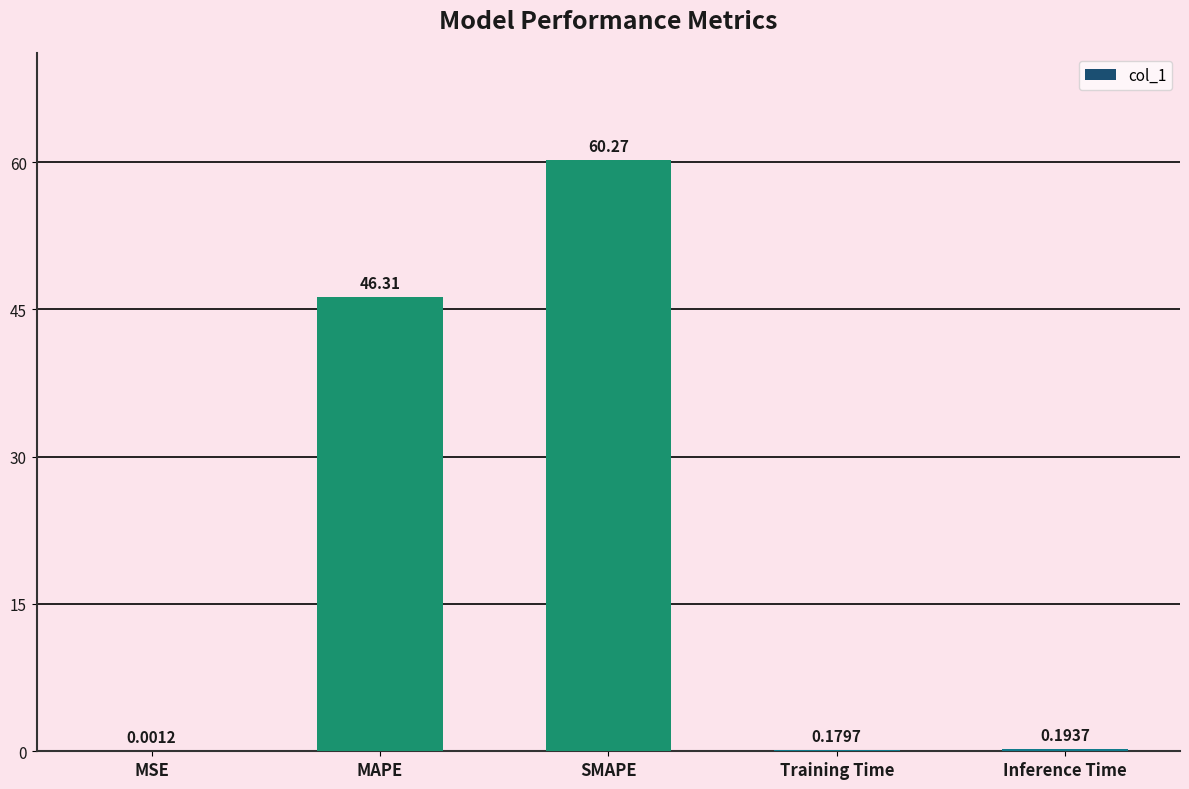

At which category does the chart reach its peak across all series?

SMAPE